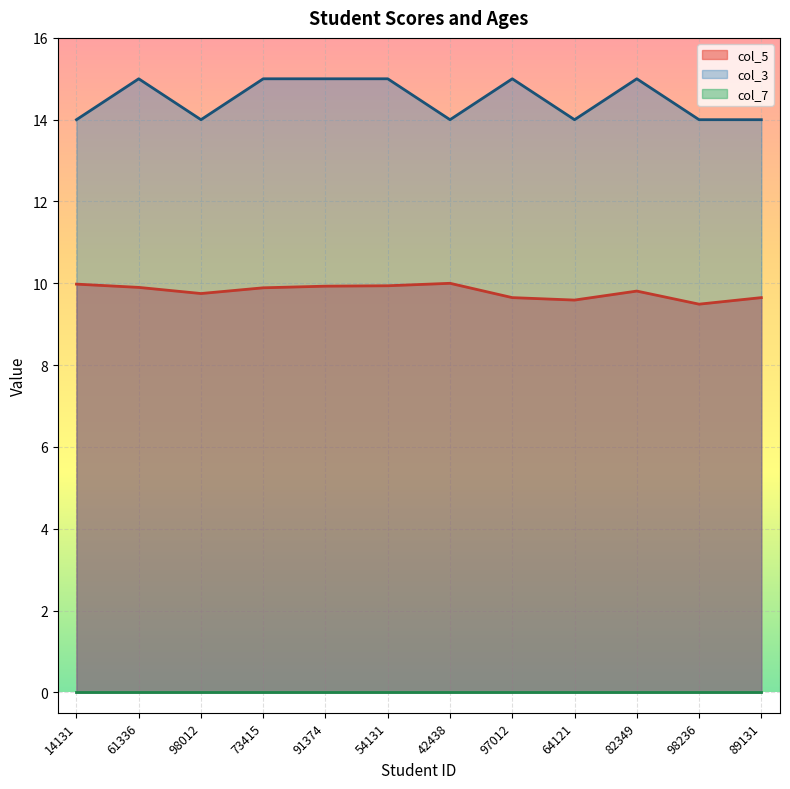

Where is col_3 nearest to the value 14?

14131